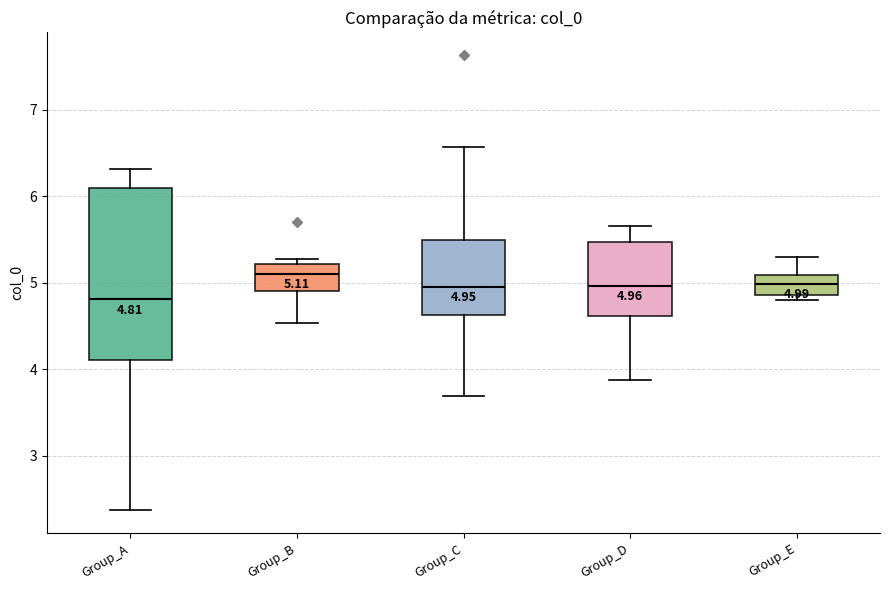

Which box's median line is the highest?

Group_B